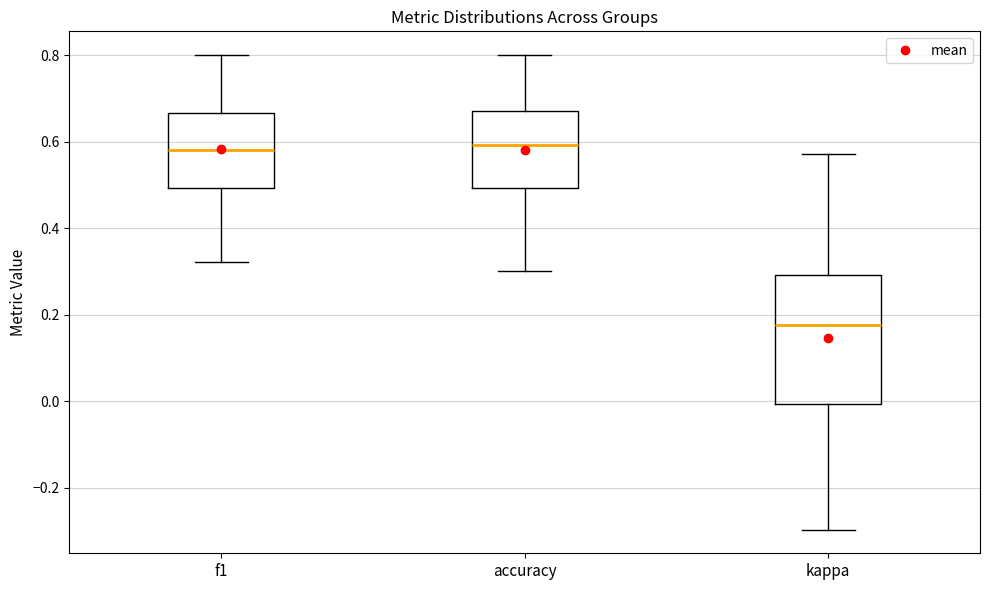

Where does the median line of the box for accuracy sit on the y-axis? The values are not printed on the chart, so give them approximately, as read against the axis.

0.60